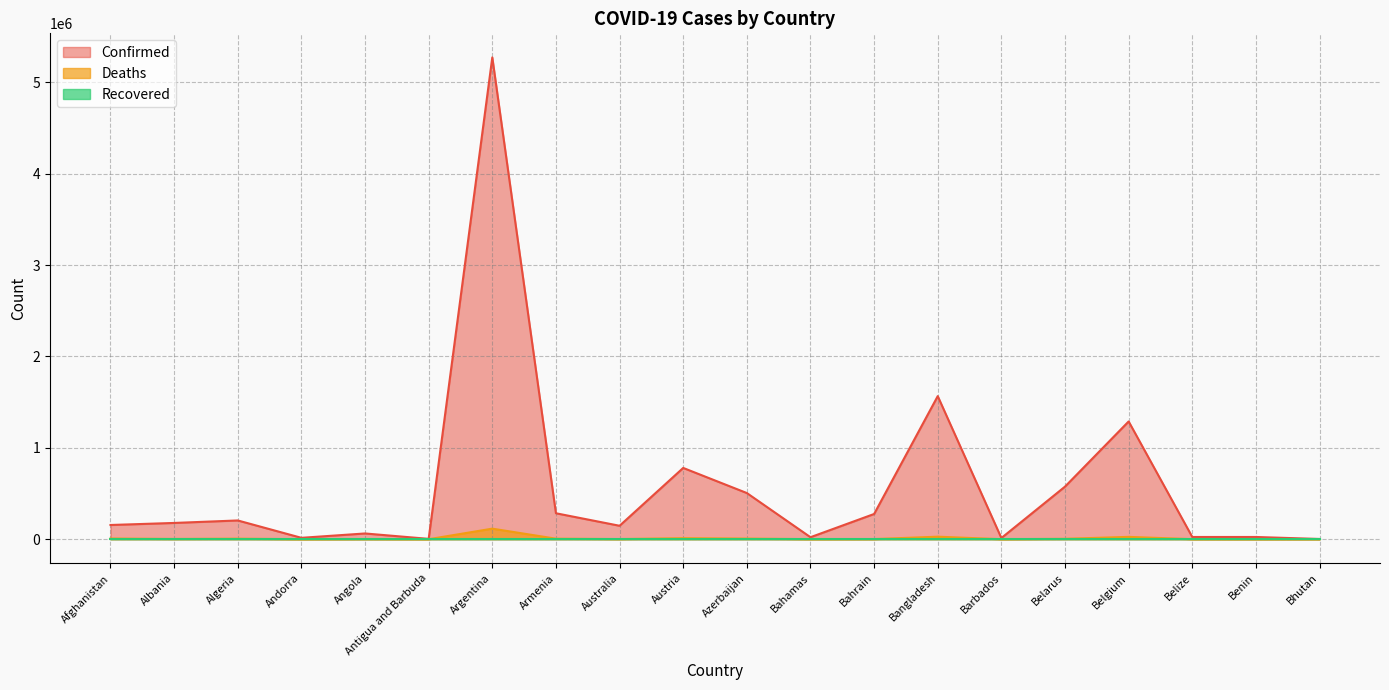

Which series has the largest range (max minus min)?

Confirmed